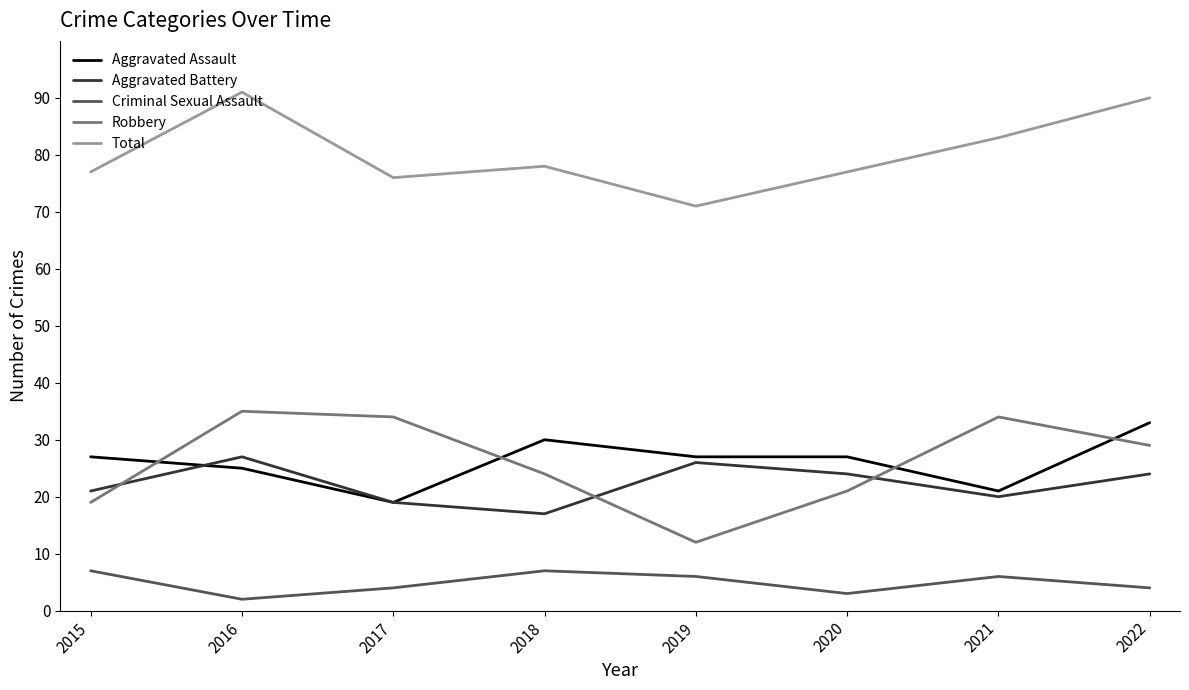

The Aggravated Assault series shows 19 at 2017. True or false?

True